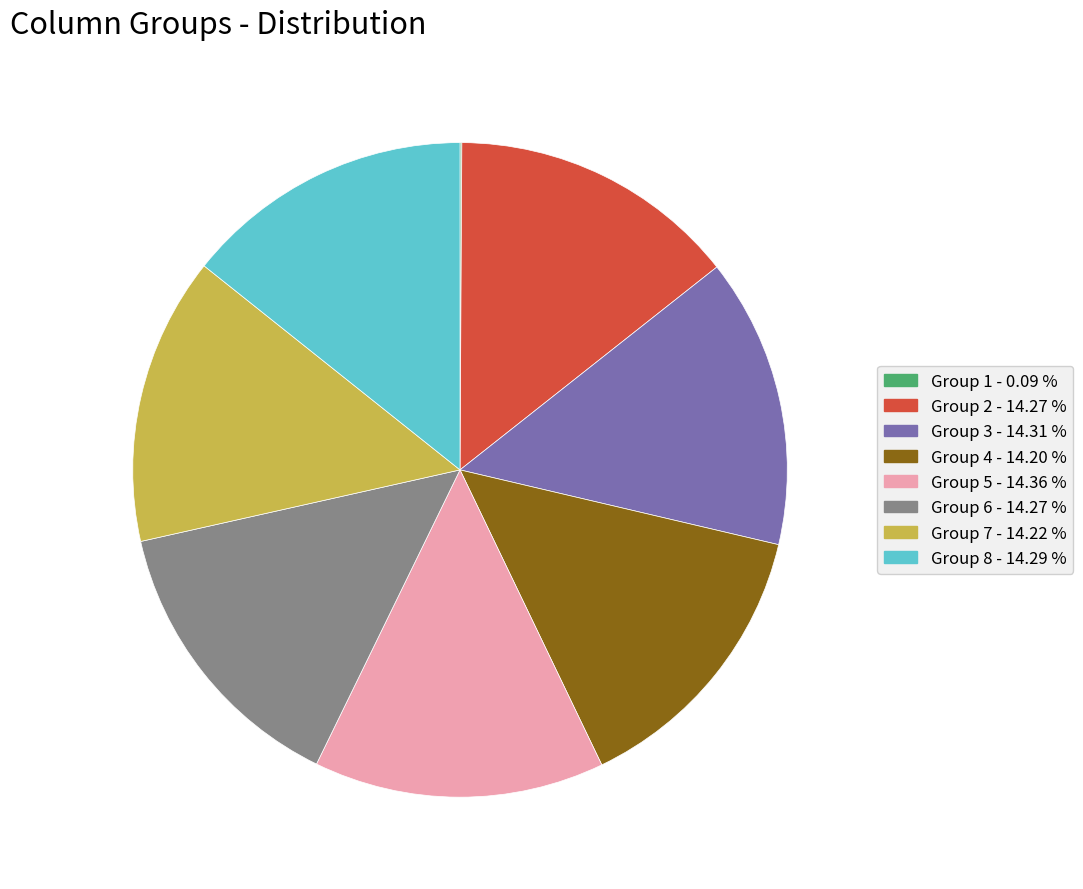

Is there any slice that represents more than half of the pie?

No